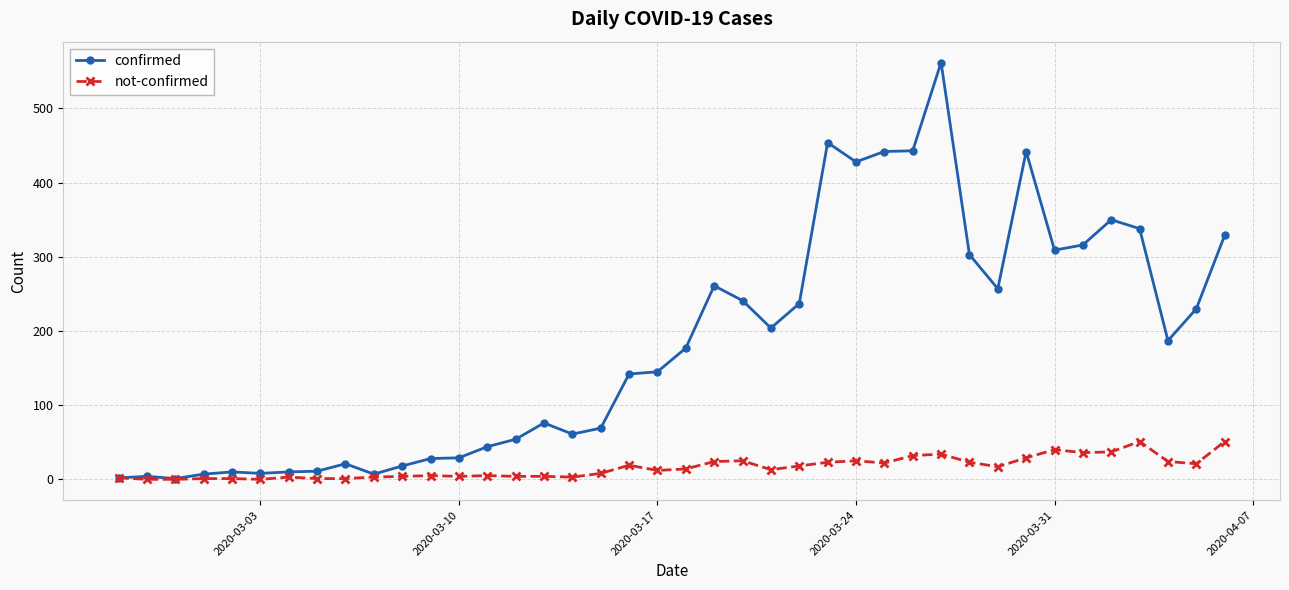

True or false: confirmed has more than 1 points higher than both neighbors.

True